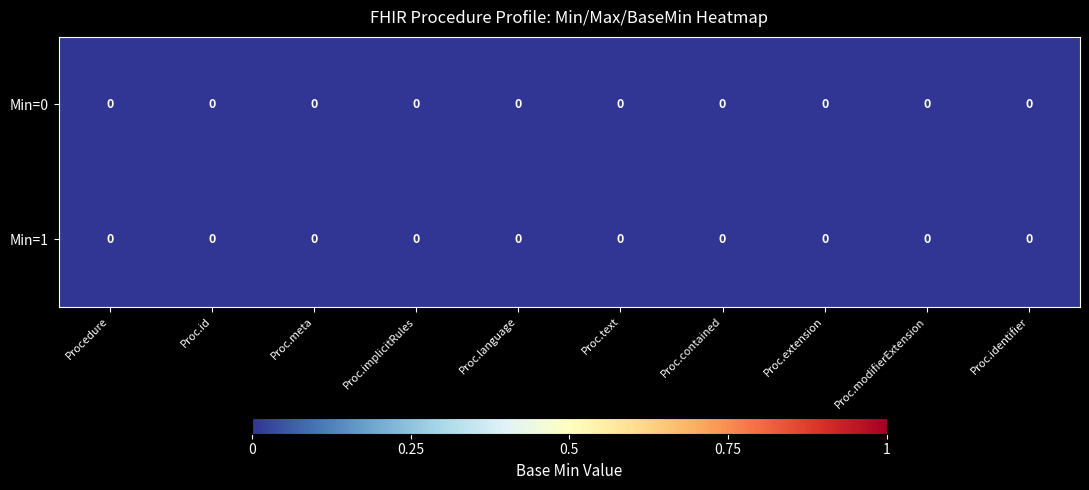

Between 1 and 0, which is larger?

1